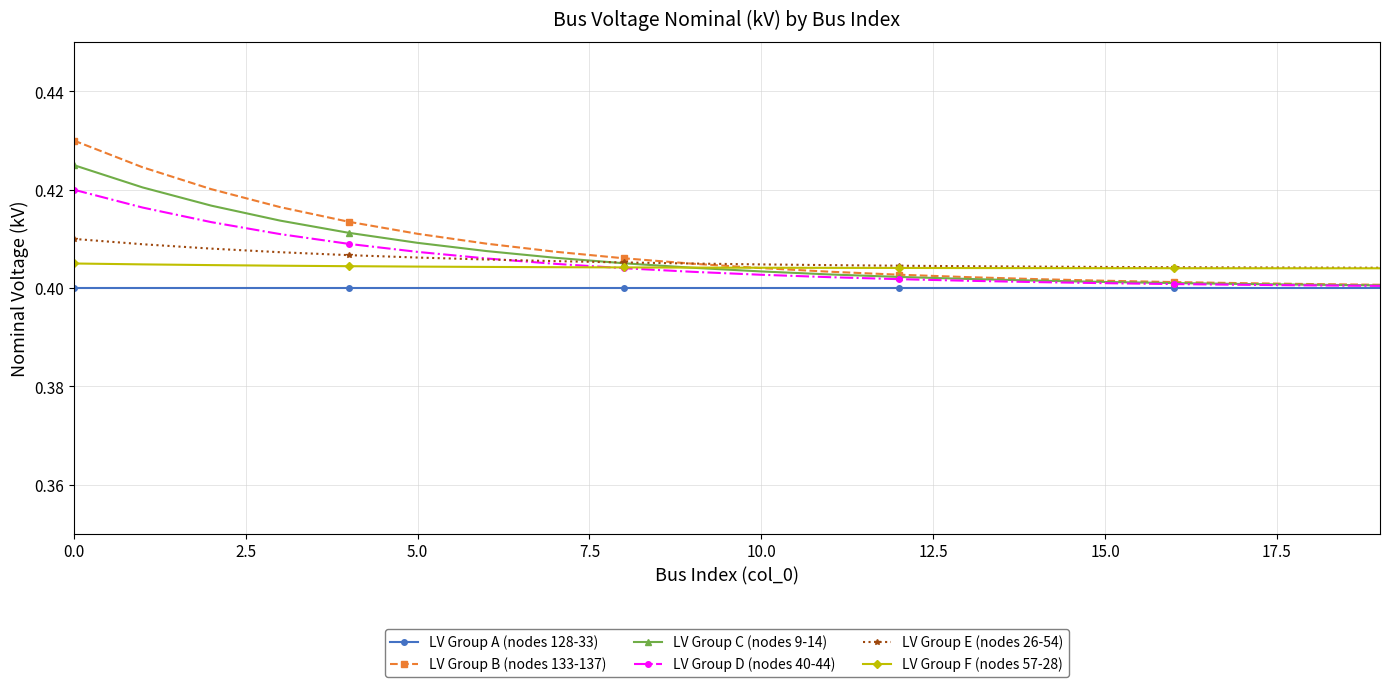

How many LV Group F (nodes 57-28) values are between 0 and 1?

20